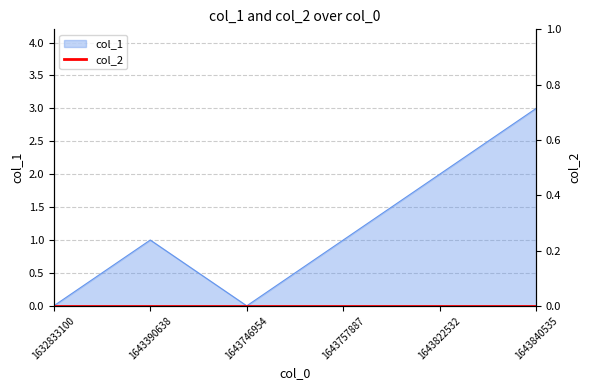

Reading left to right, extract all data points from this chart.

1632833100=0	1643390638=1	1643746954=0	1643757887=1	1643822532=2	1643840535=3